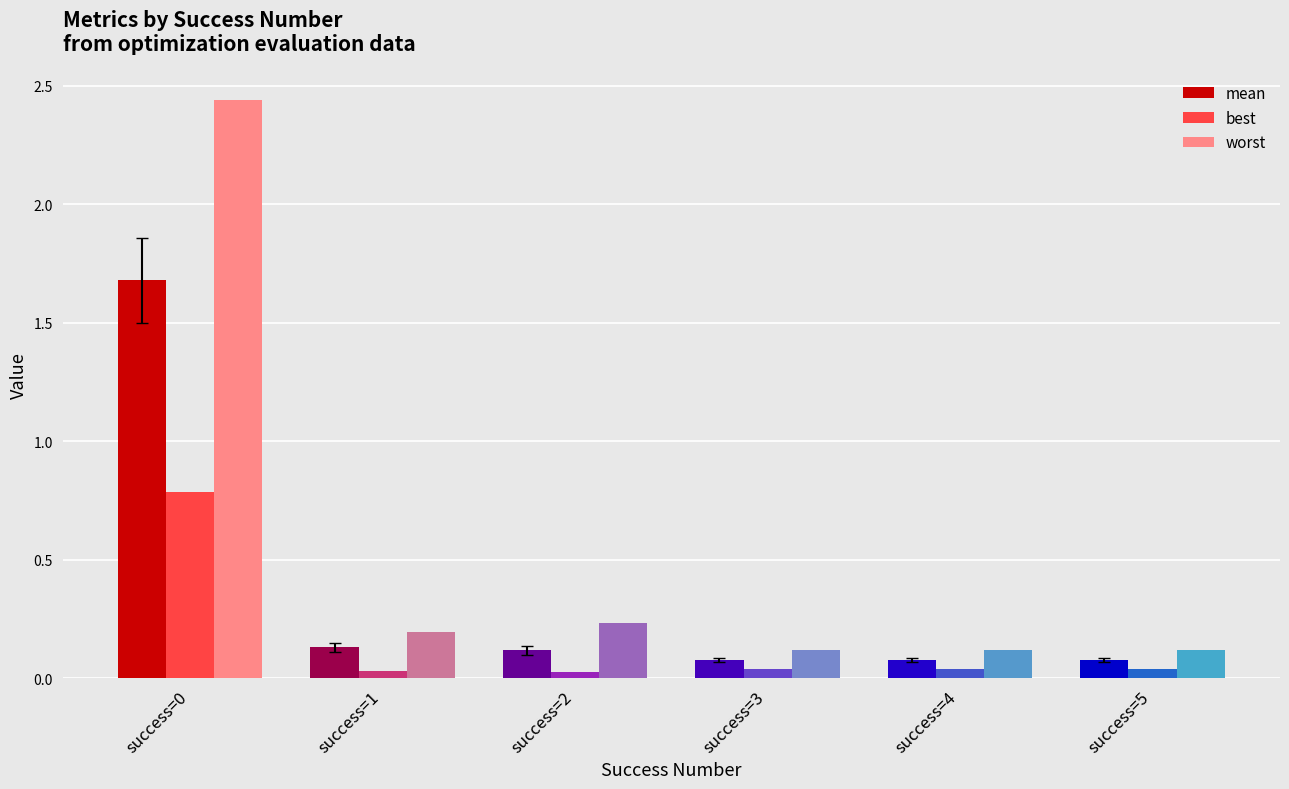

Rank the series by their average value, from highest to lowest.

worst, mean, best